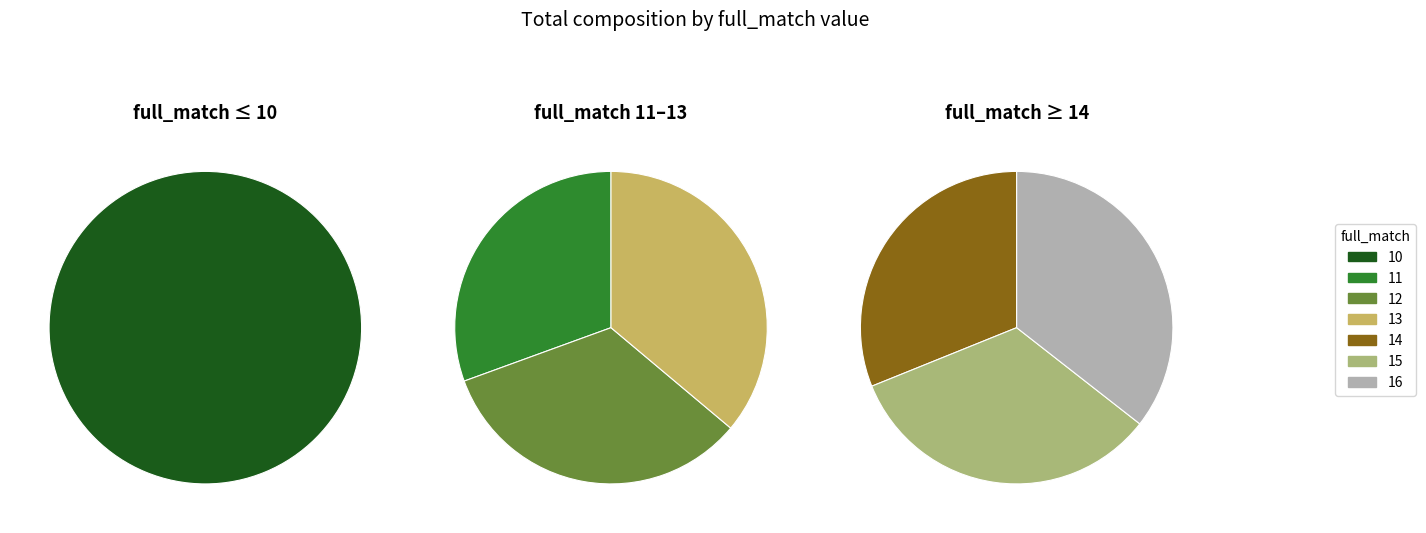

To the nearest percent, what percentage of the pie is full_match=14?

15%